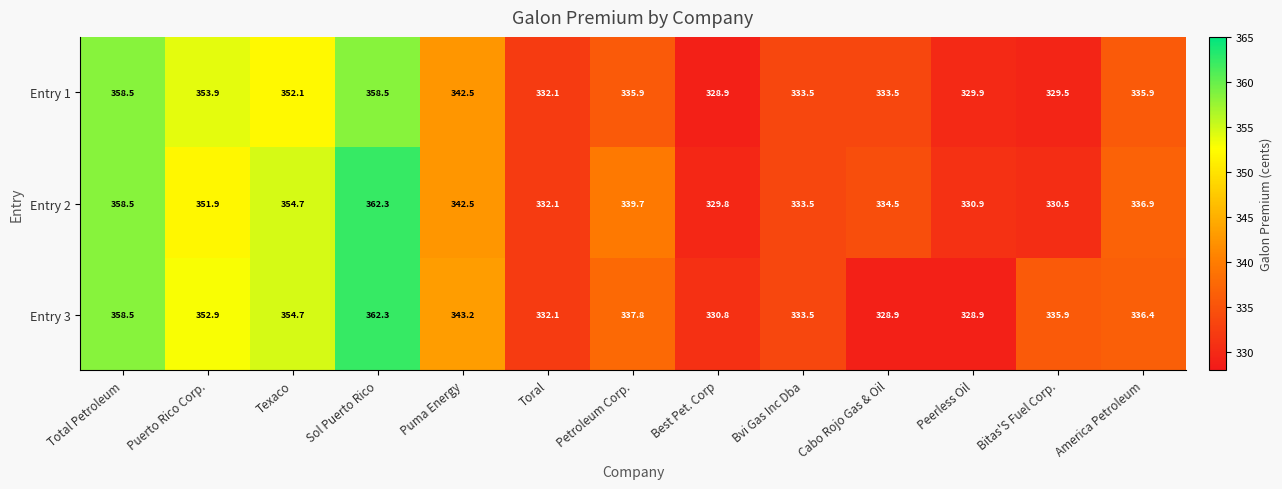

How many data points does each series have?

13